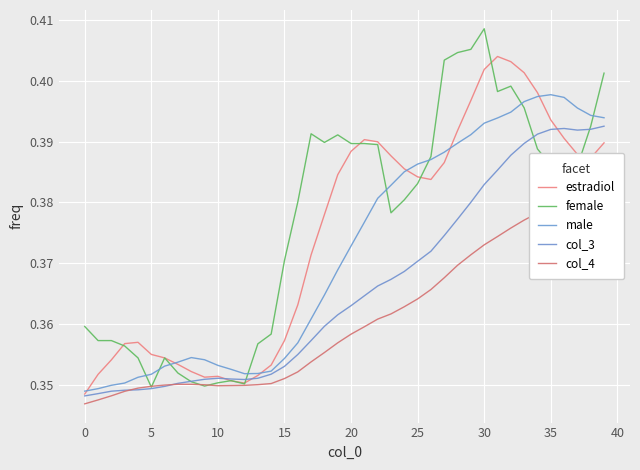

At which category is the sum across all series the highest?

39